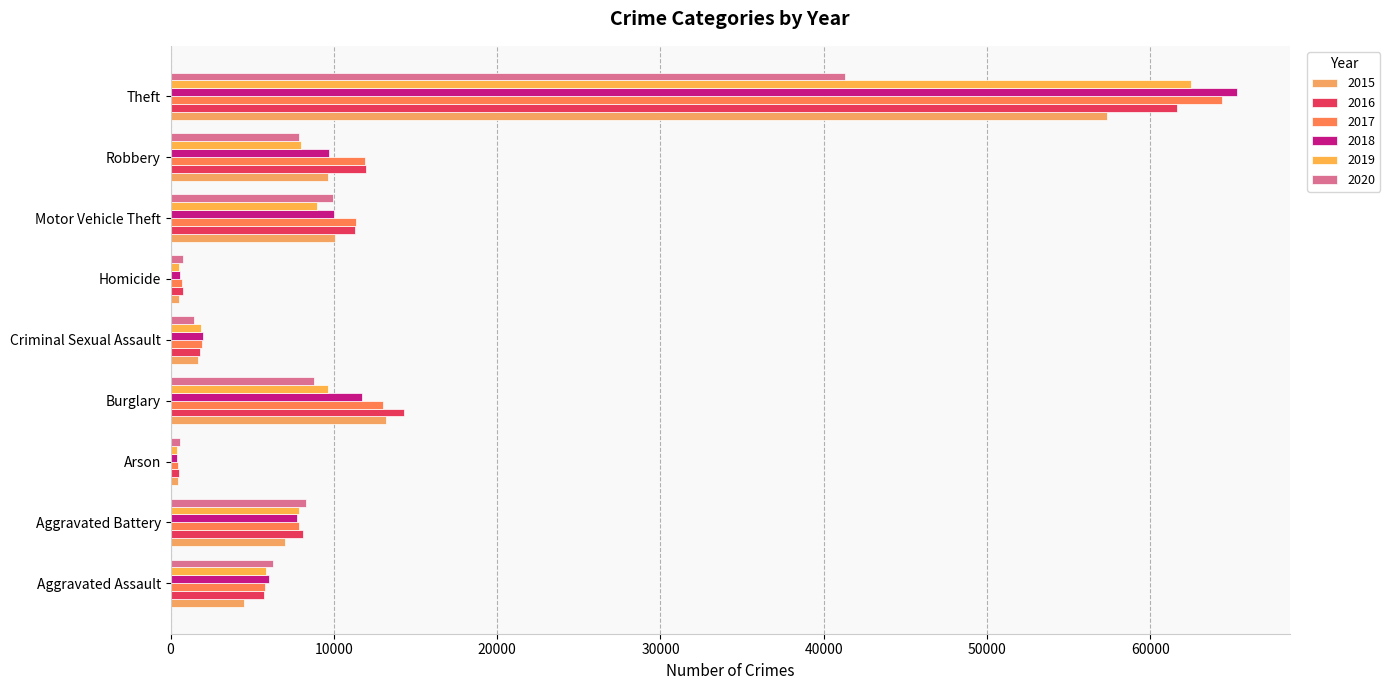

Reading right to left, extract all data points from this chart.

2015: 57350	9638	10068	496	1670	13184	448	7018	4480
2016: 61618	11960	11286	786	1820	14289	515	8085	5712
2017: 64381	11880	11380	672	1949	13001	444	7845	5793
2018: 65285	9679	9984	589	1982	11746	373	7734	6001
2019: 62485	7994	8977	498	1880	9639	376	7857	5841
2020: 41312	7855	9956	787	1454	8757	588	8319	6263